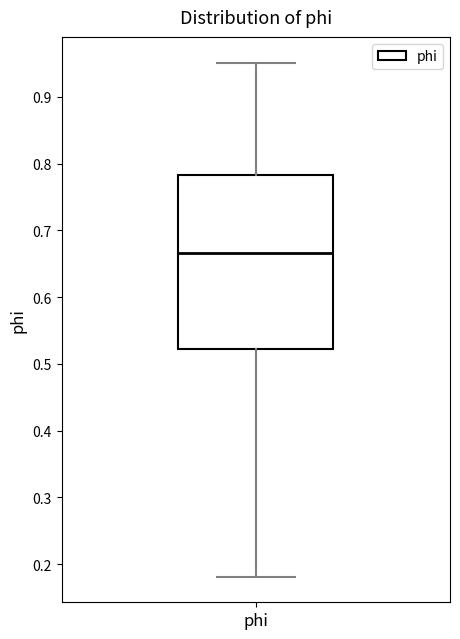

Transcribe this box plot: give where the median line is, the range the box spans, and where the two whiskers end, as read against the y-axis. The values are not printed on the chart, so give them approximately, as read against the axis.

median 0.67, box 0.52 to 0.78, whiskers 0.18 to 0.95